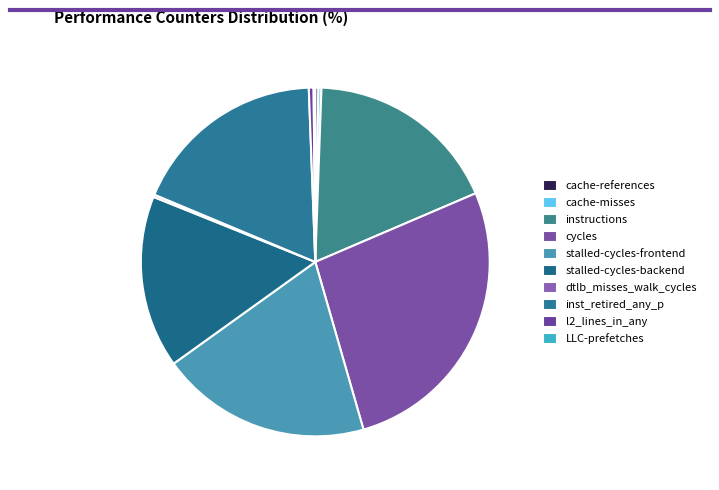

Does LLC-prefetches account for over 50% of the chart?

No